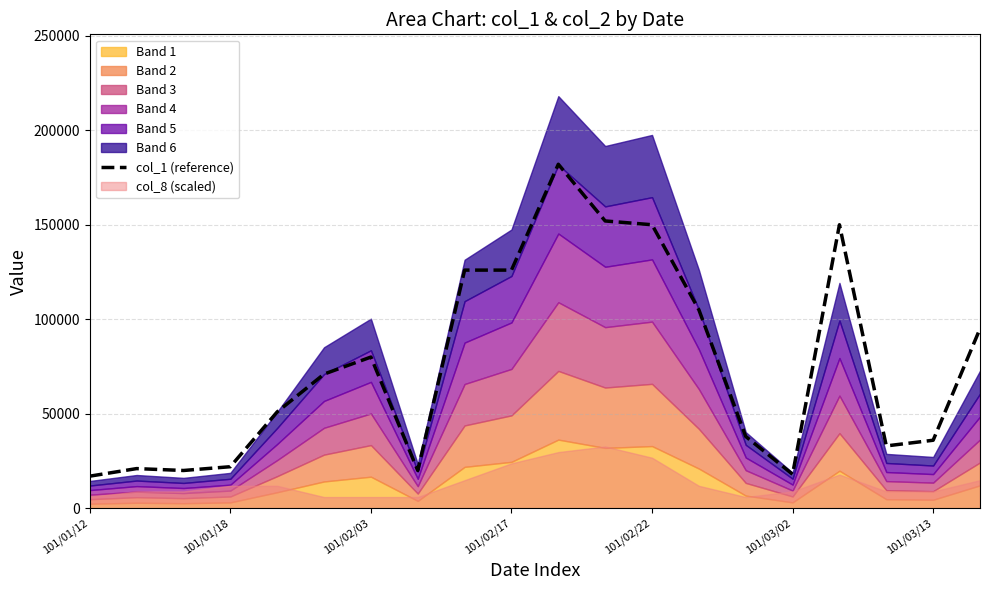

What is the lowest value of the col_1 (reference) series?

17000